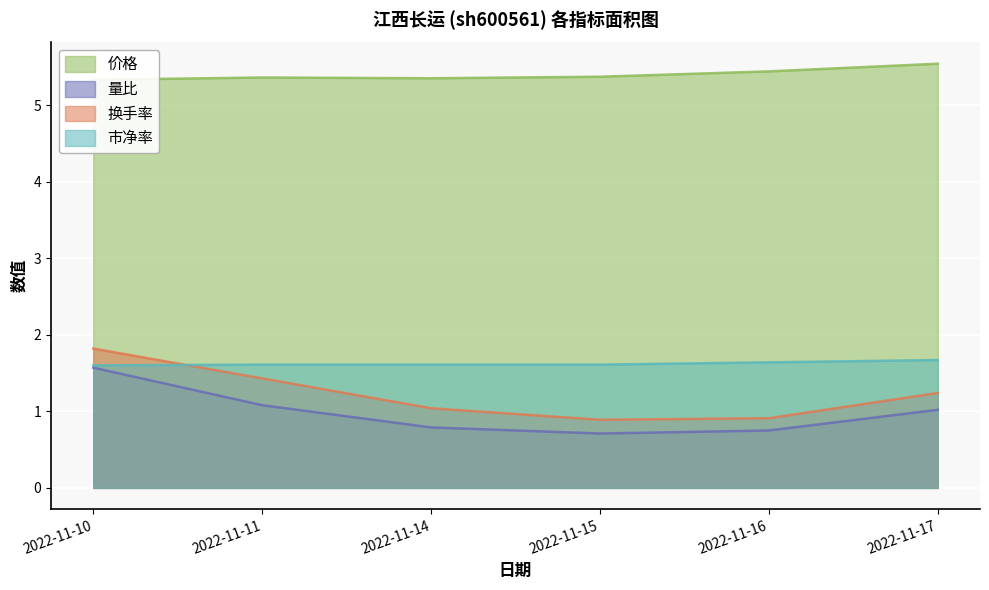

Which series has the largest total across all categories?

价格